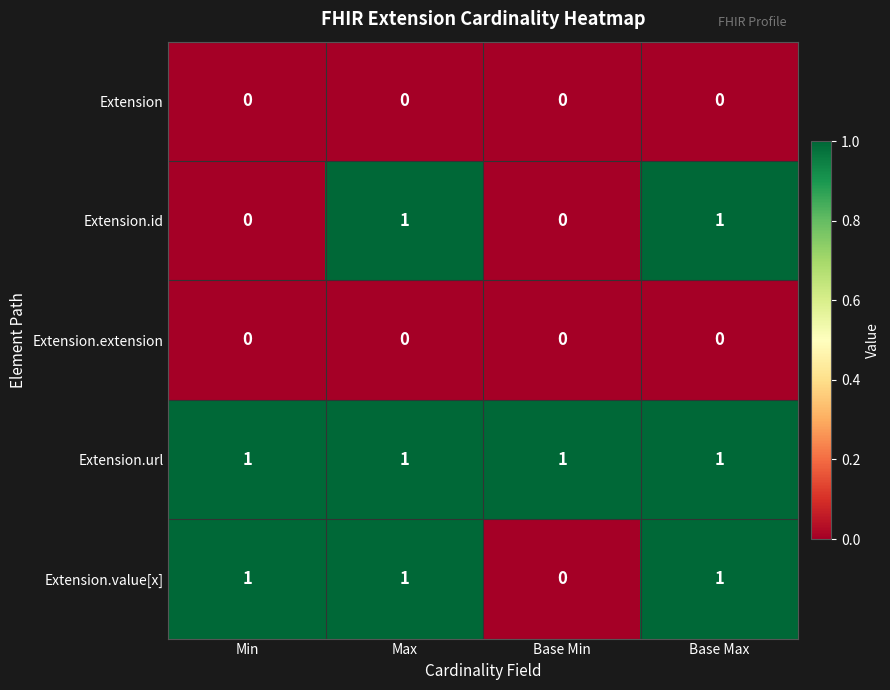

Is the value of Extension.url at Max greater than the value of Extension.value[x] at Base Min?

Yes